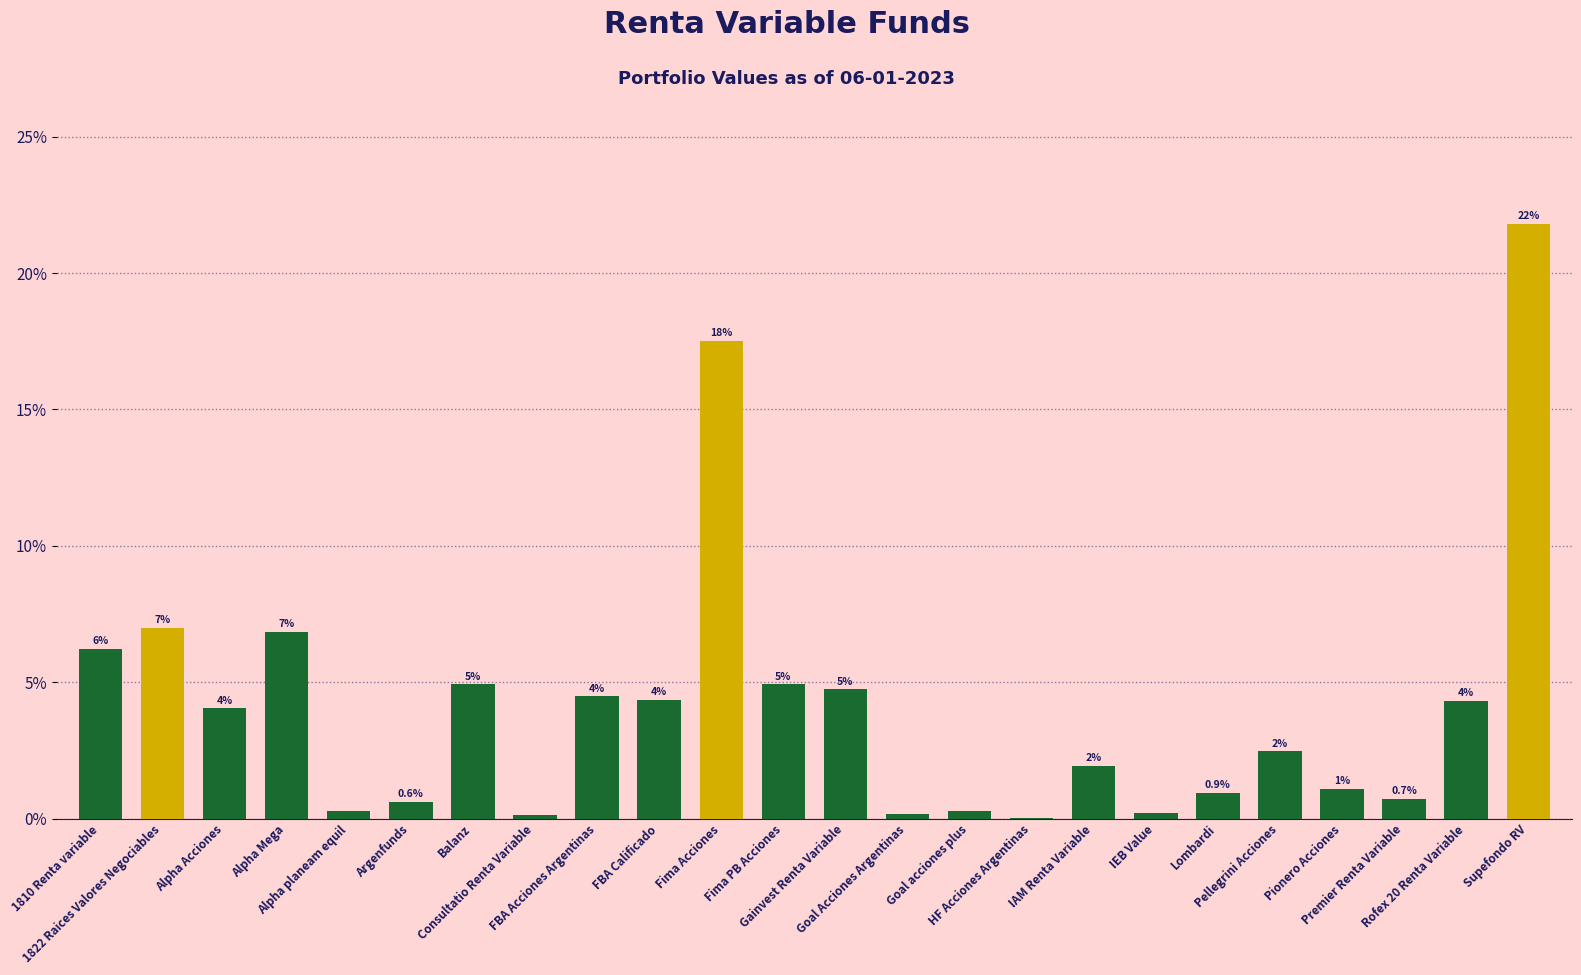

What is the maximum value shown in the chart?

21.8